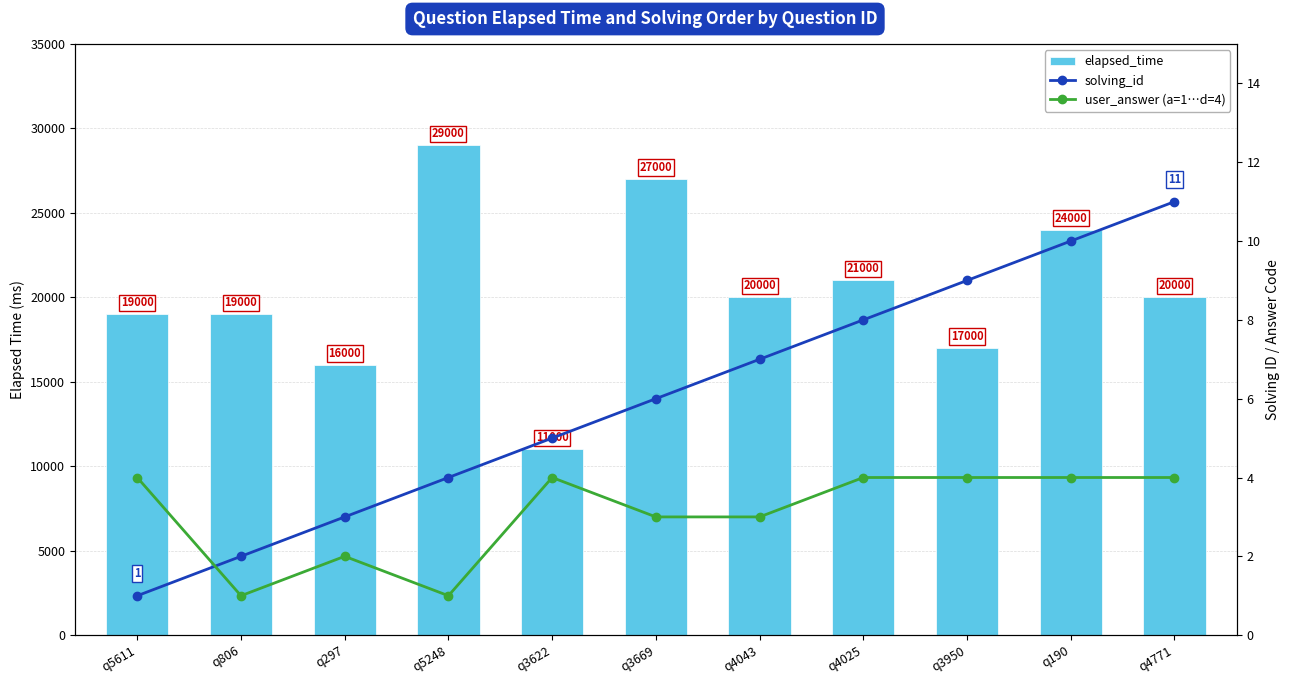

What position from the left is q3669?

6